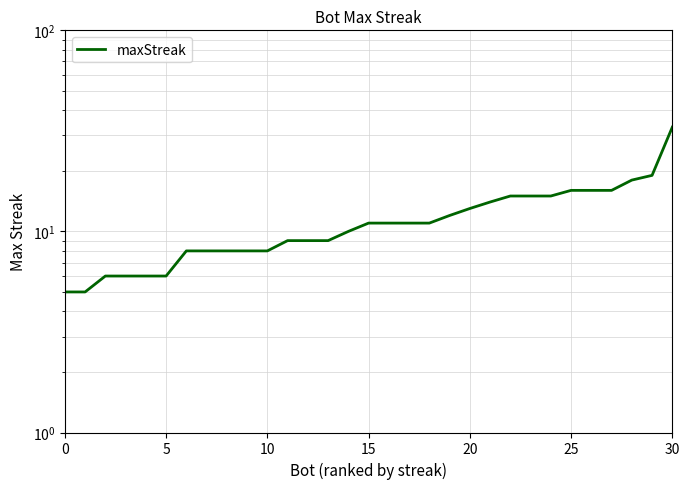

Which category has the highest value across all series?

30